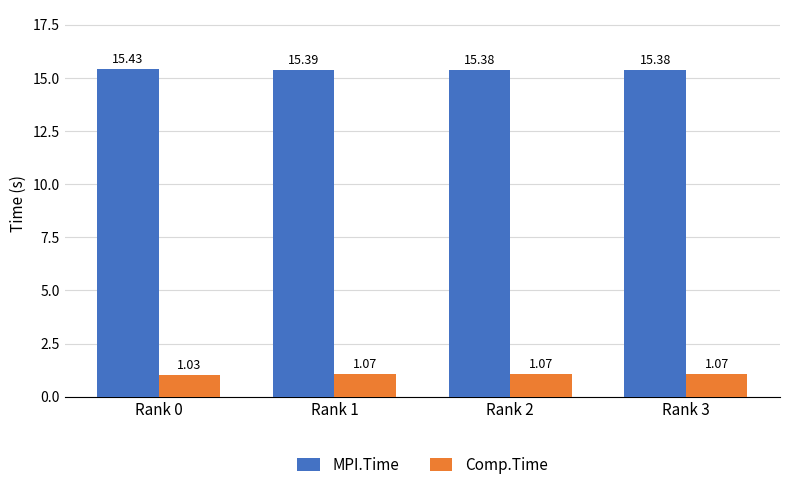

Which series has the largest total across all categories?

MPI.Time